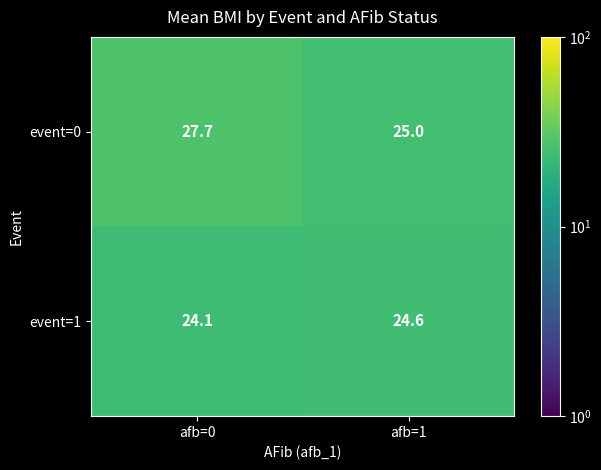

Reading left to right, extract all data points from this chart.

event=0: 27.7	25.0
event=1: 24.1	24.6